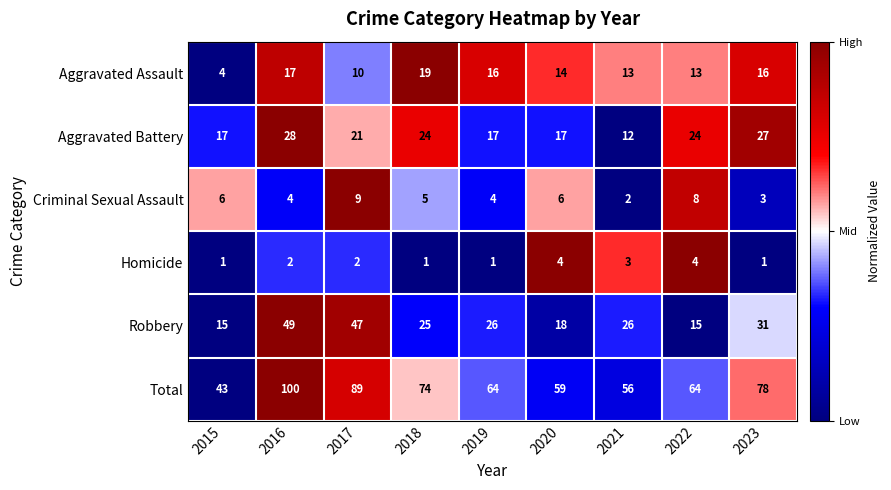

At which label is Aggravated Battery closest to 20?

2017